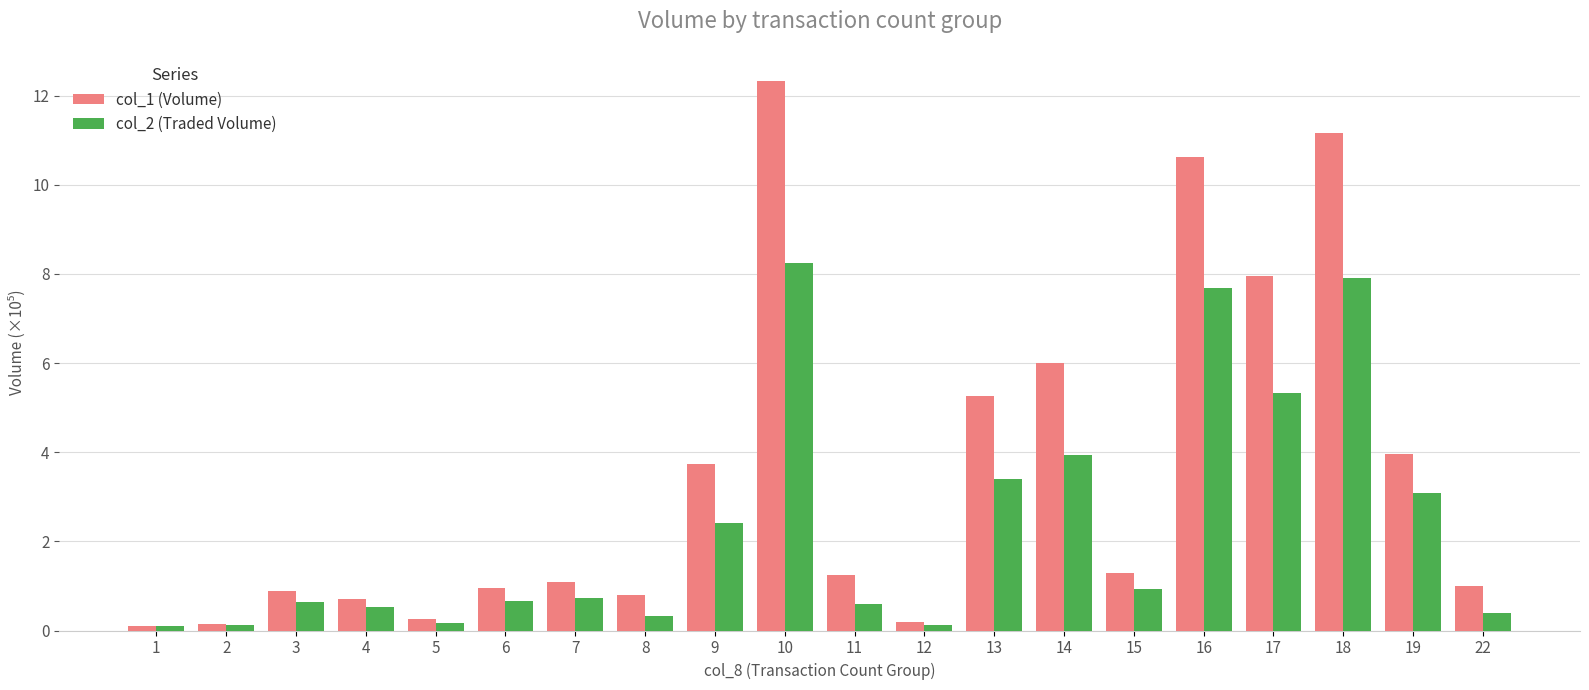

Is the value of col_1 (Volume) at 2 greater than the value of col_2 (Traded Volume) at 19?

No